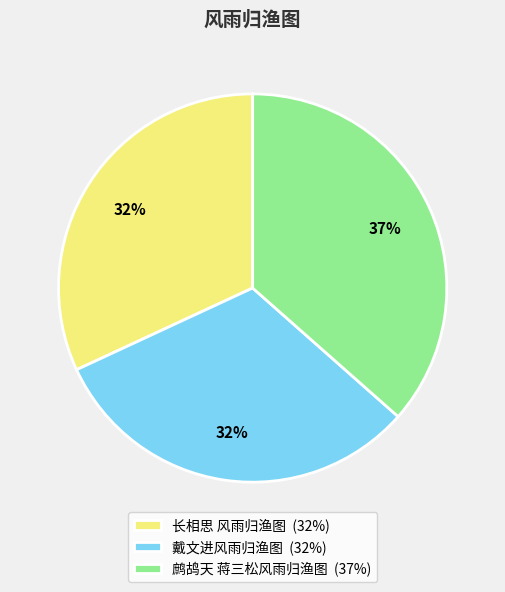

Is there a majority slice in this chart?

No